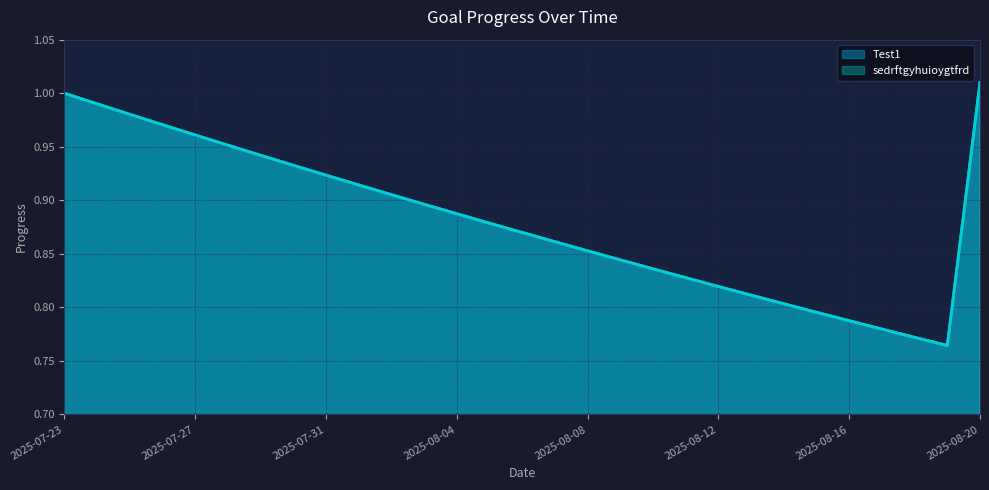

What are all the series names shown in the legend?

Test1, sedrftgyhuioygtfrd